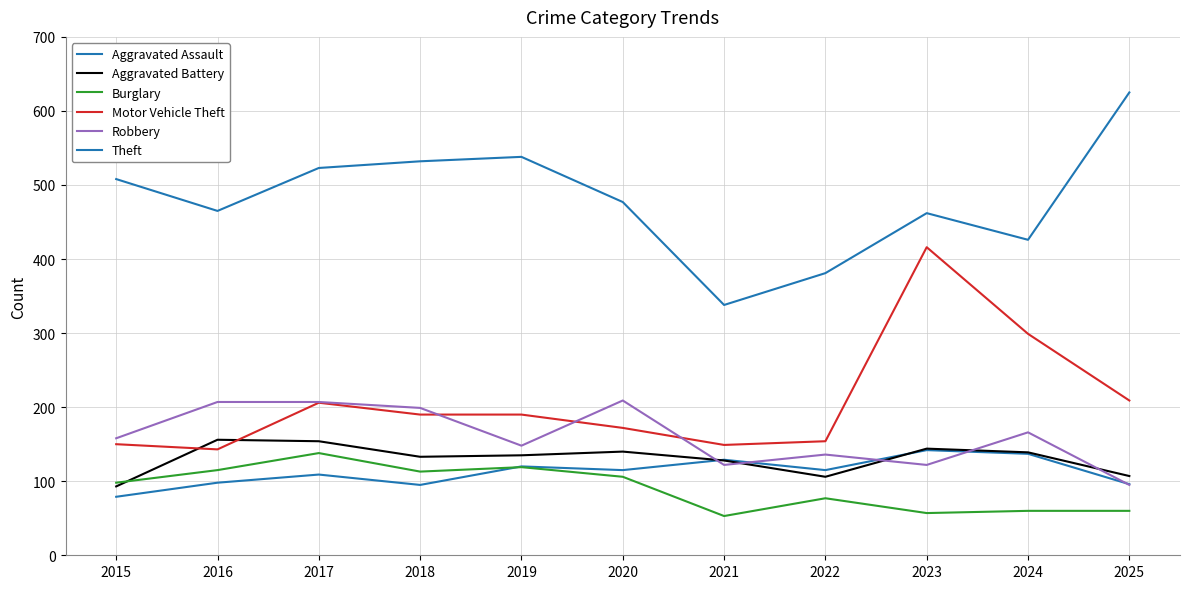

What value does the Aggravated Battery series have at 2025?

107